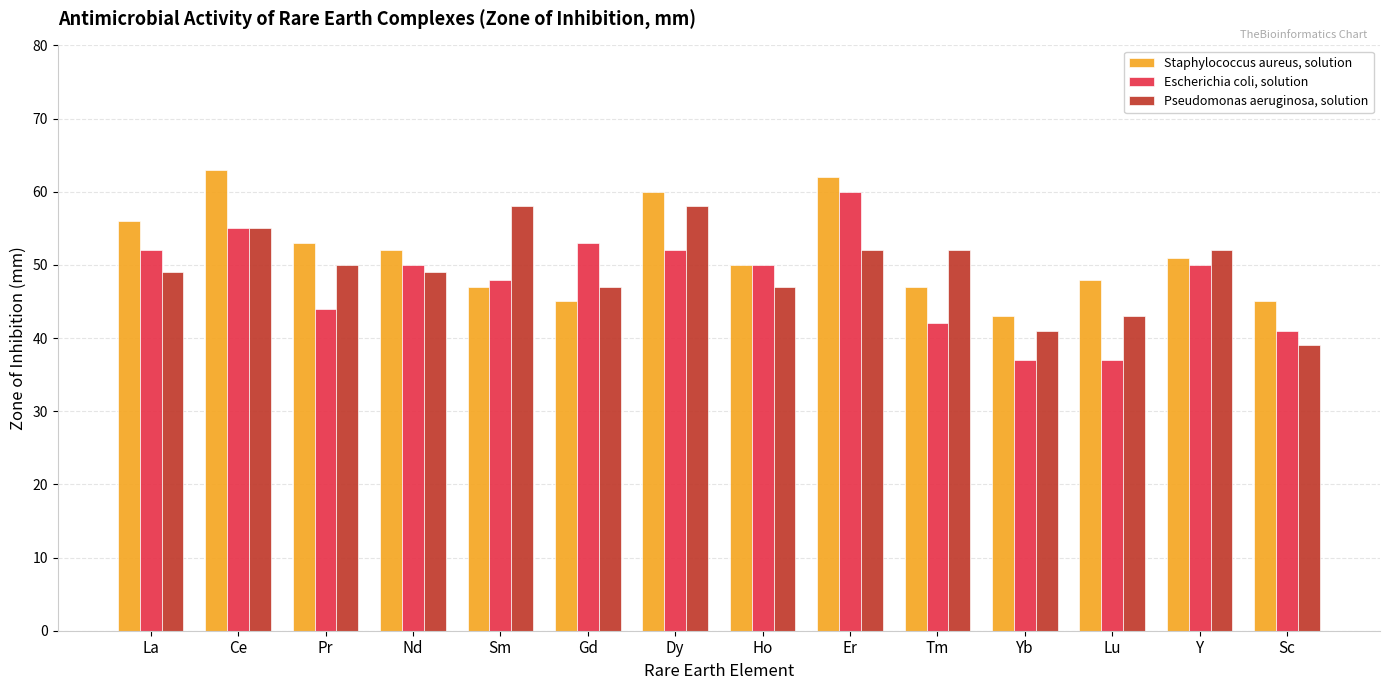

What is the value of the Escherichia coli, solution bar at the 12th from the left?

37